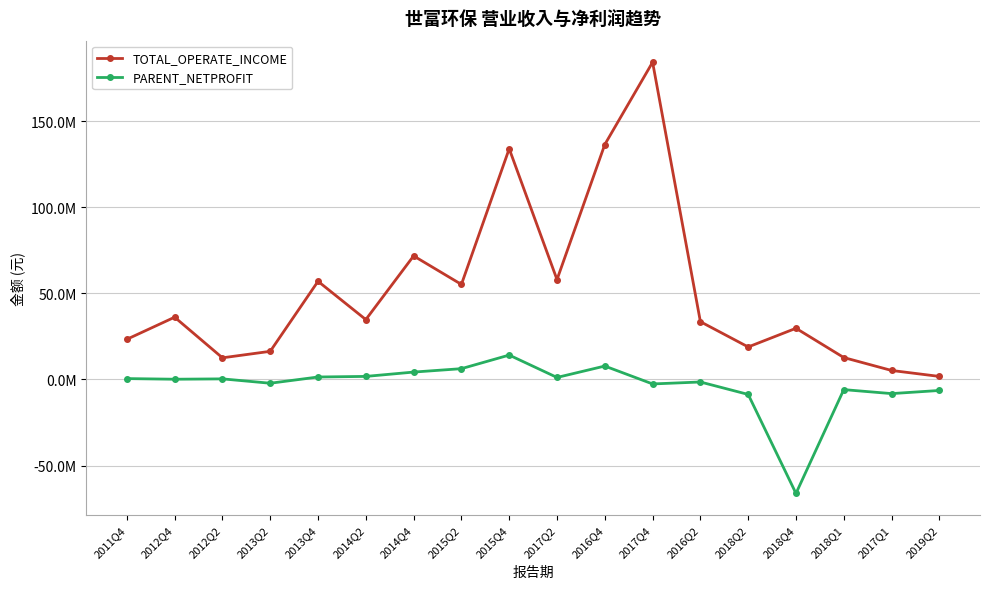

What are all the series names shown in the legend?

TOTAL_OPERATE_INCOME, PARENT_NETPROFIT